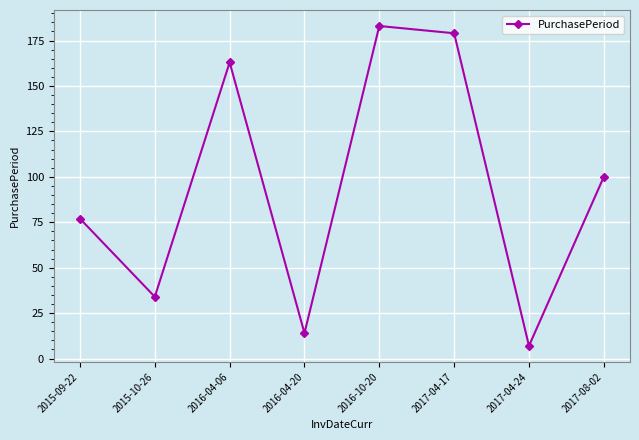

True or false: the data shows 34 at 2015-10-26.

True